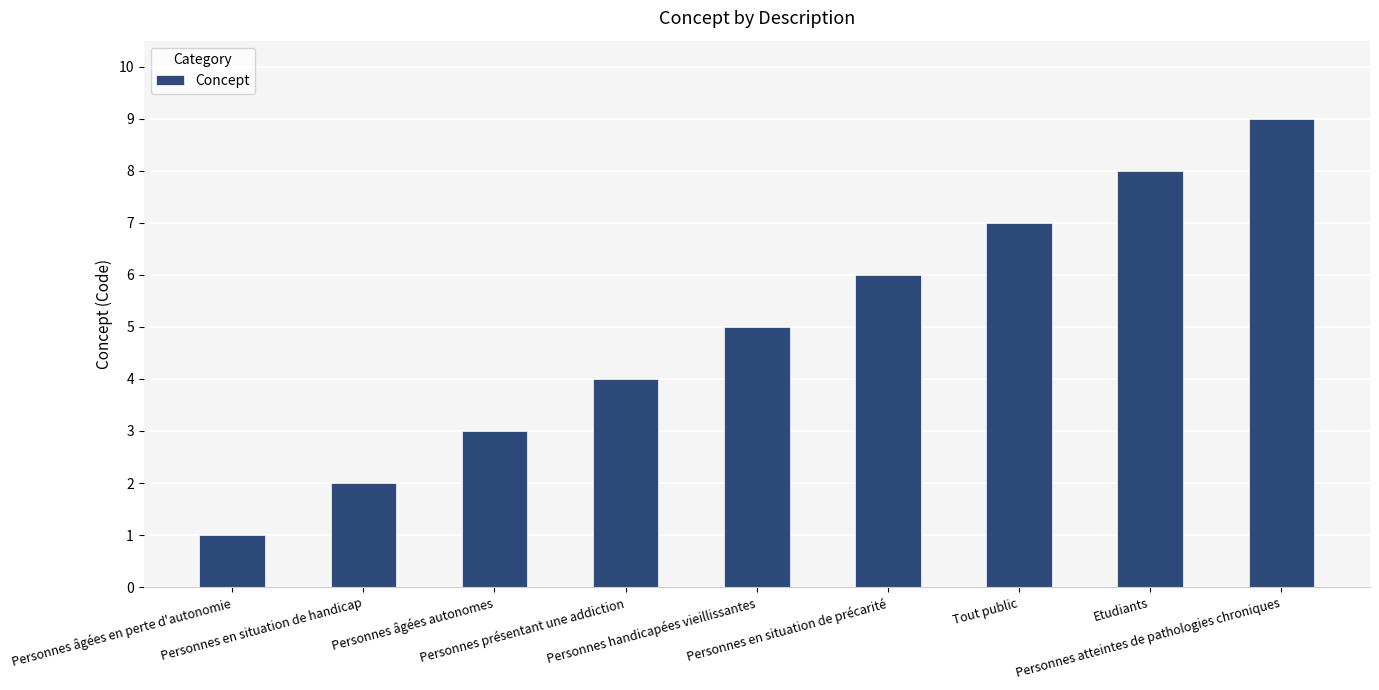

Read the value at Personnes handicapées vieillissantes.

5